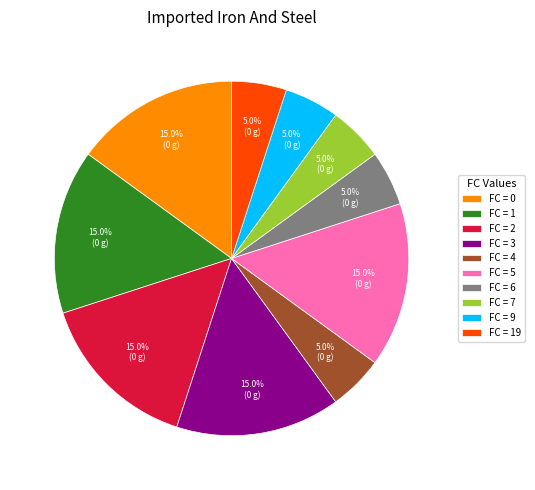

Do FC = 5 and FC = 3 together represent more than half of the pie?

No